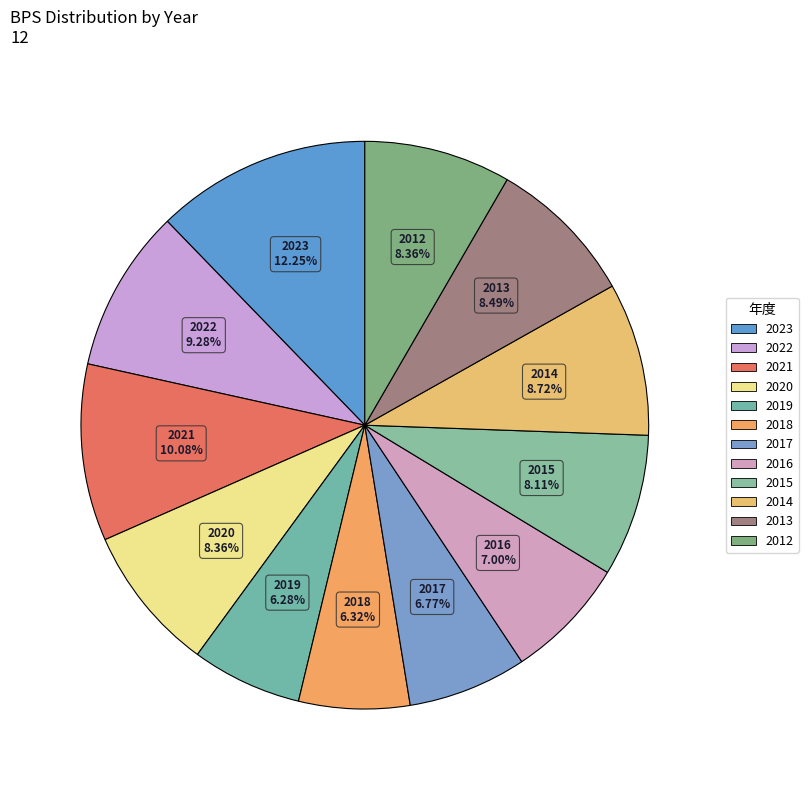

How many slices are in this pie chart?

12